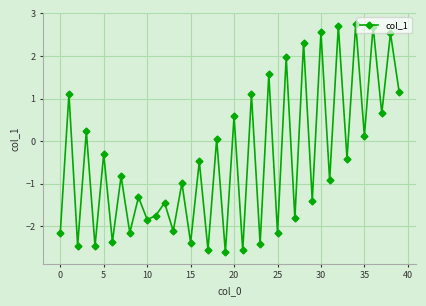

What is the value of the 29th point from the left?

2.3